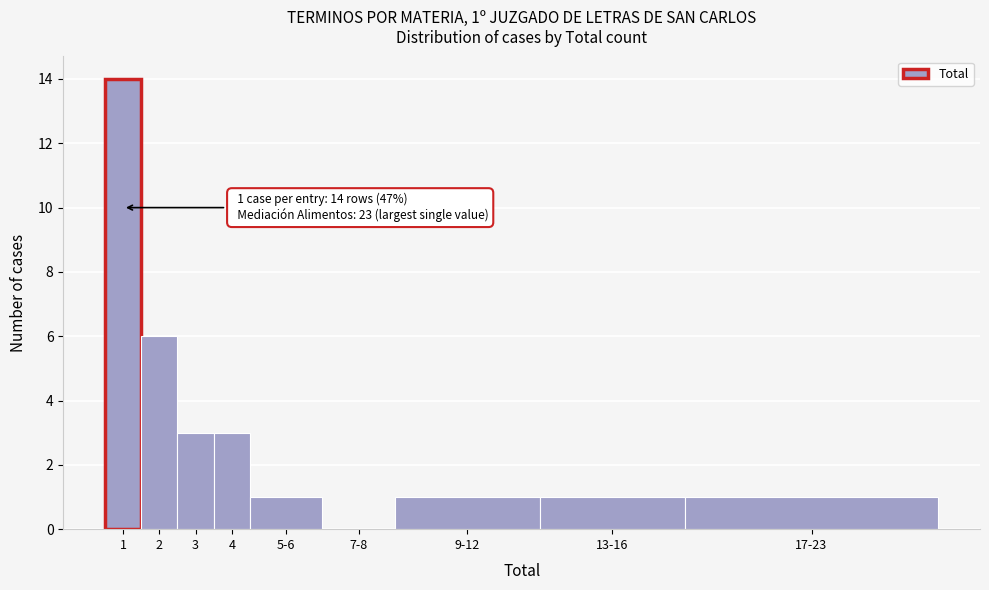

Reading left to right, transcribe all the data shown in this chart.

1=14	2=6	3=3	4=3	5-6=1	7-8=0	9-12=1	13-16=1	17-23=1